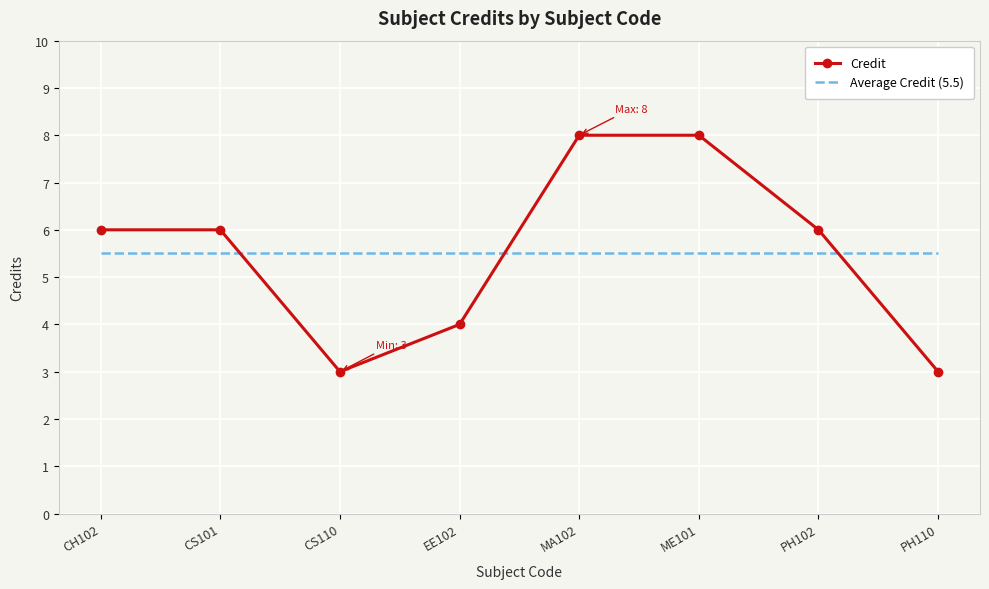

How many distinct data groups are displayed?

2